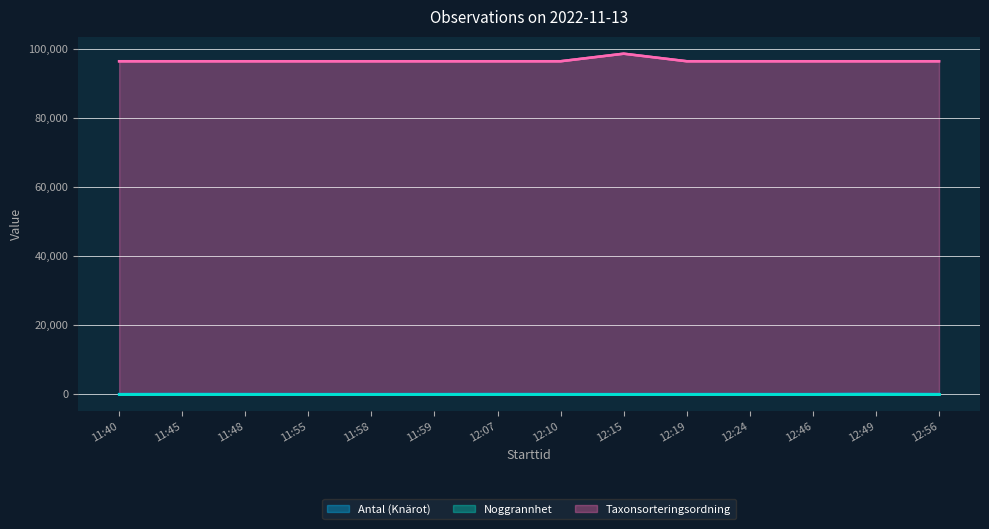

What position from the right is 12:46?

3